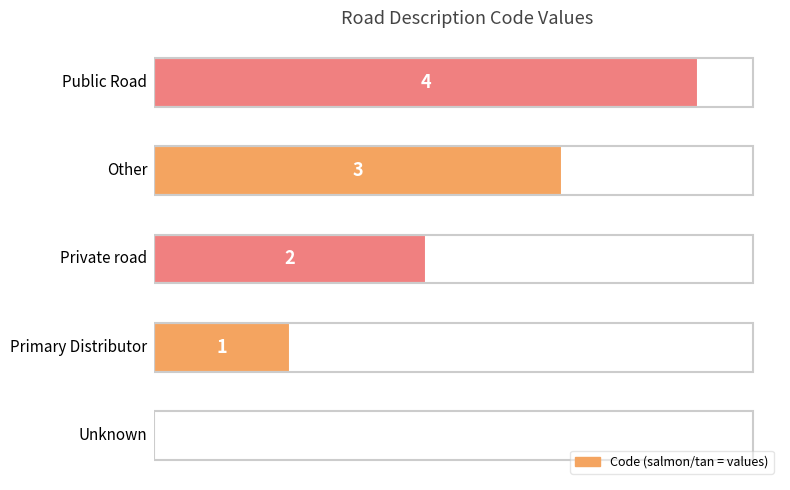

What is the greatest value displayed?

4